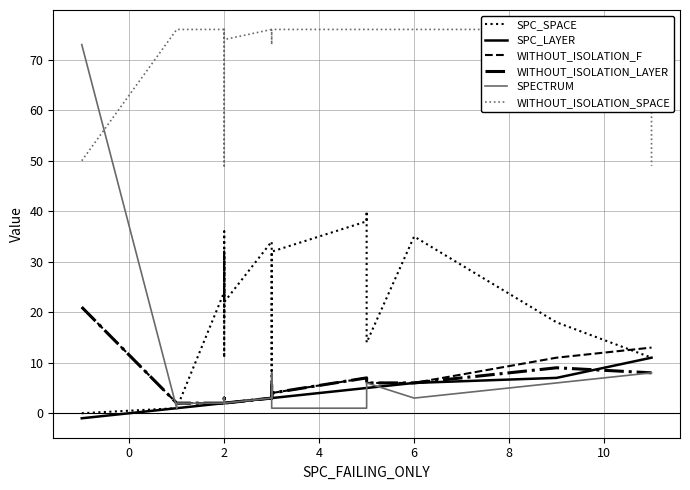

What is the total value across all series at 2?

108